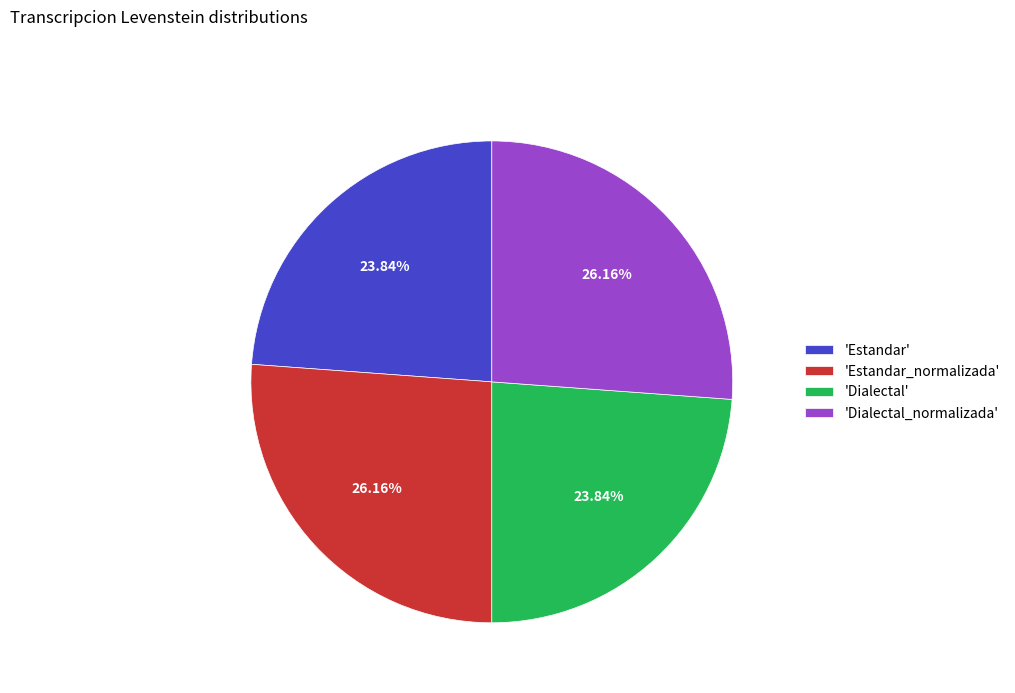

How many slices are in this pie chart?

4